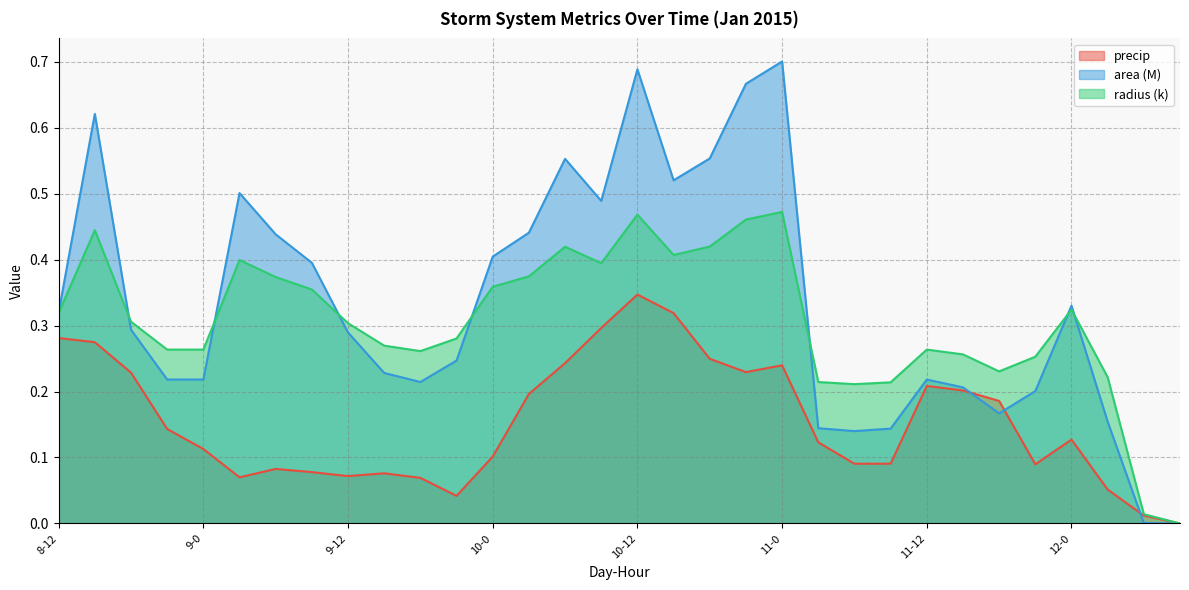

Is it true that precip equals 0.1 at 9-9?

True